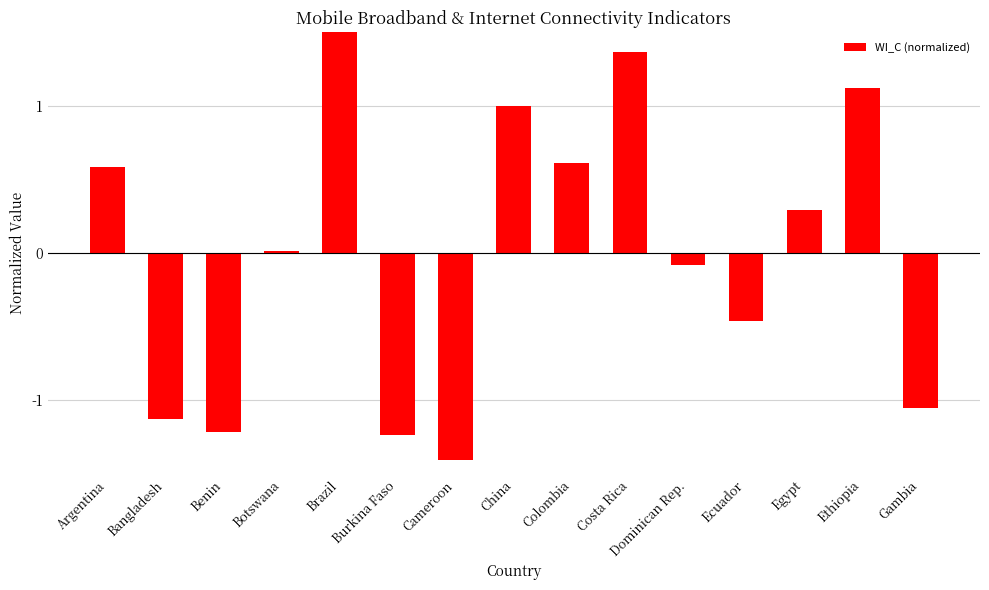

What is the minimum value shown in the chart?

-1.4